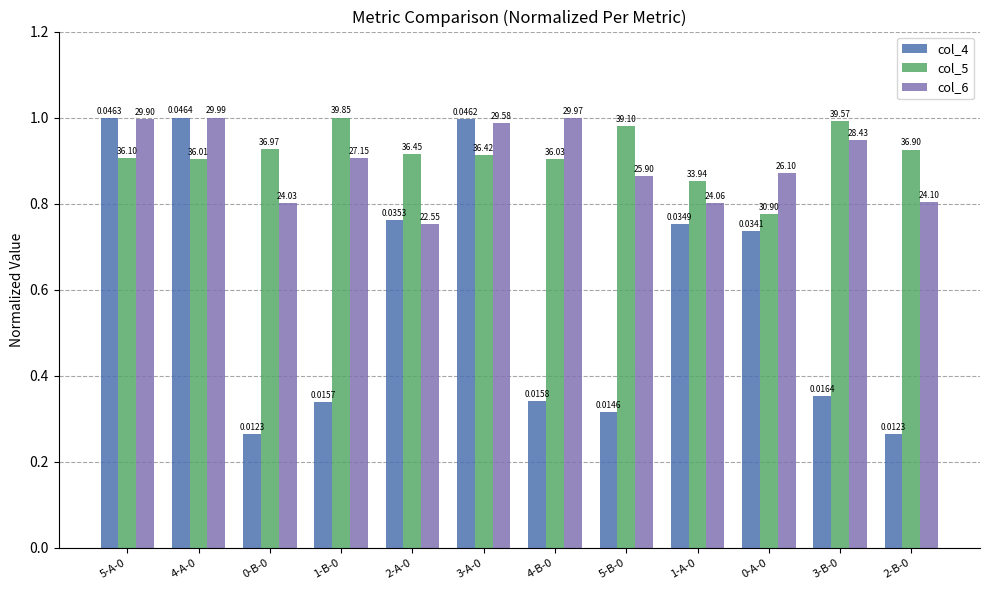

Does the chart contain any negative values?

No